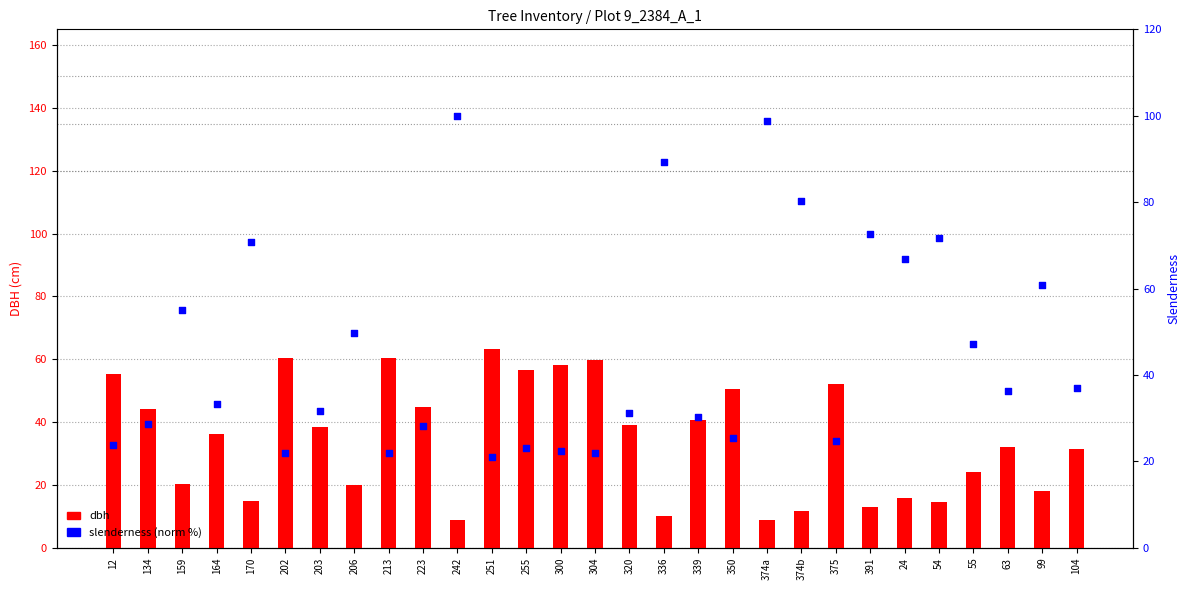

Which series reaches the maximum Y coordinate?

slenderness (norm %)